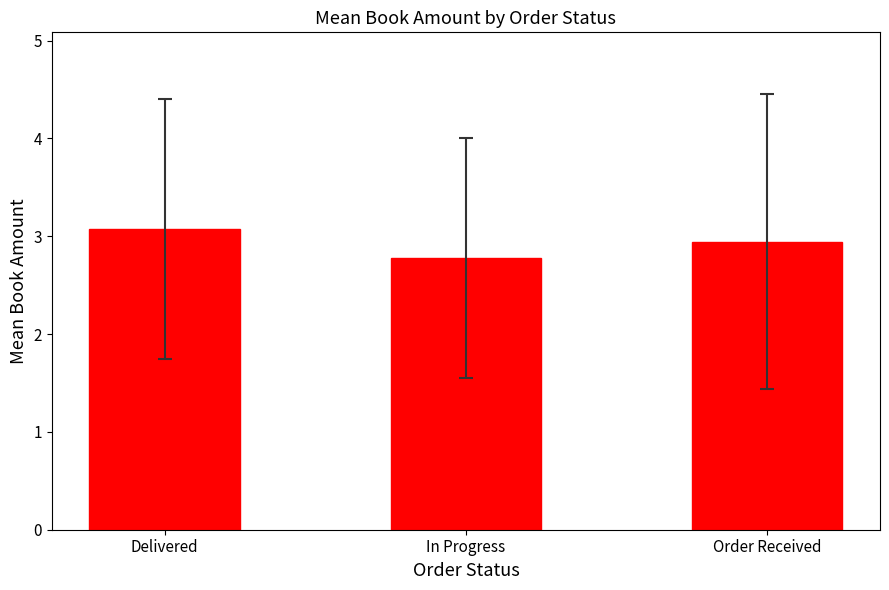

What is the greatest value displayed?

3.1